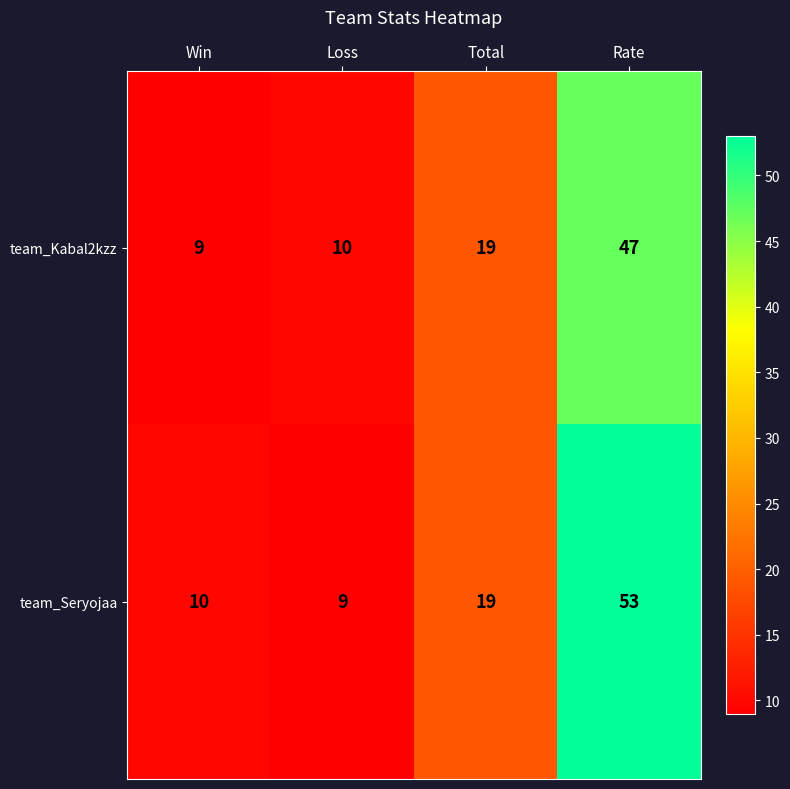

What is the spread (max minus min) of values at Rate?

6